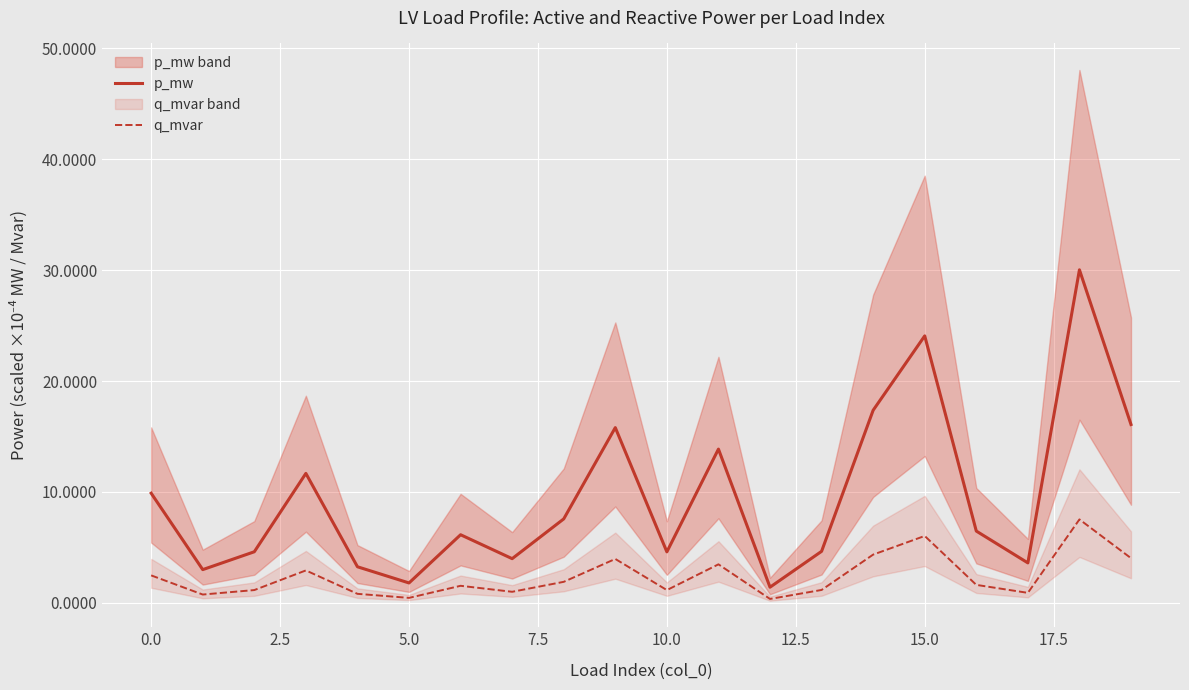

The q_mvar series shows 6.0 at 15.0. True or false?

True